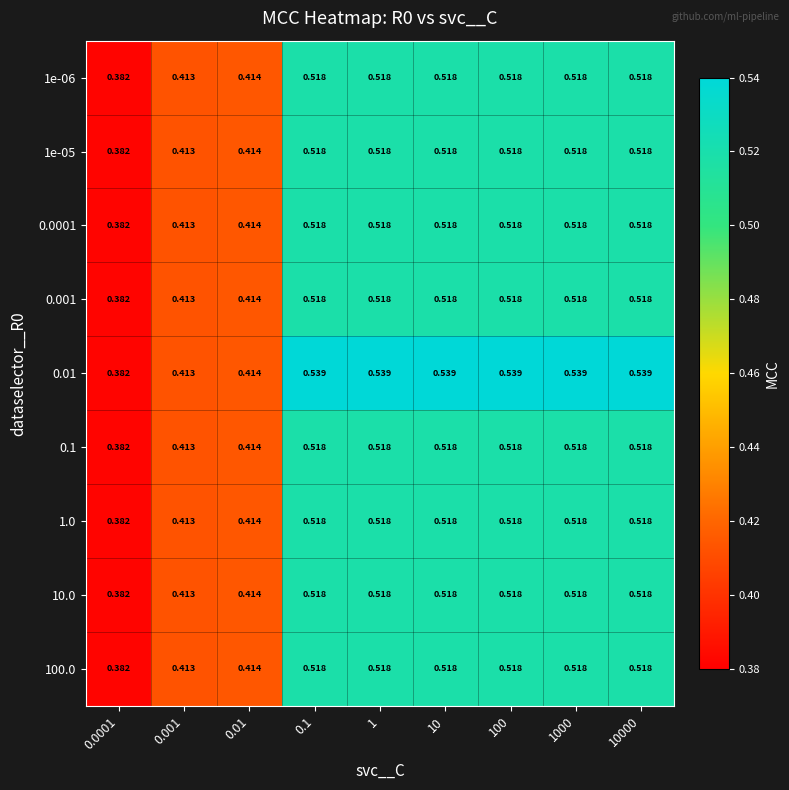

Which series has the largest range (max minus min)?

0.01